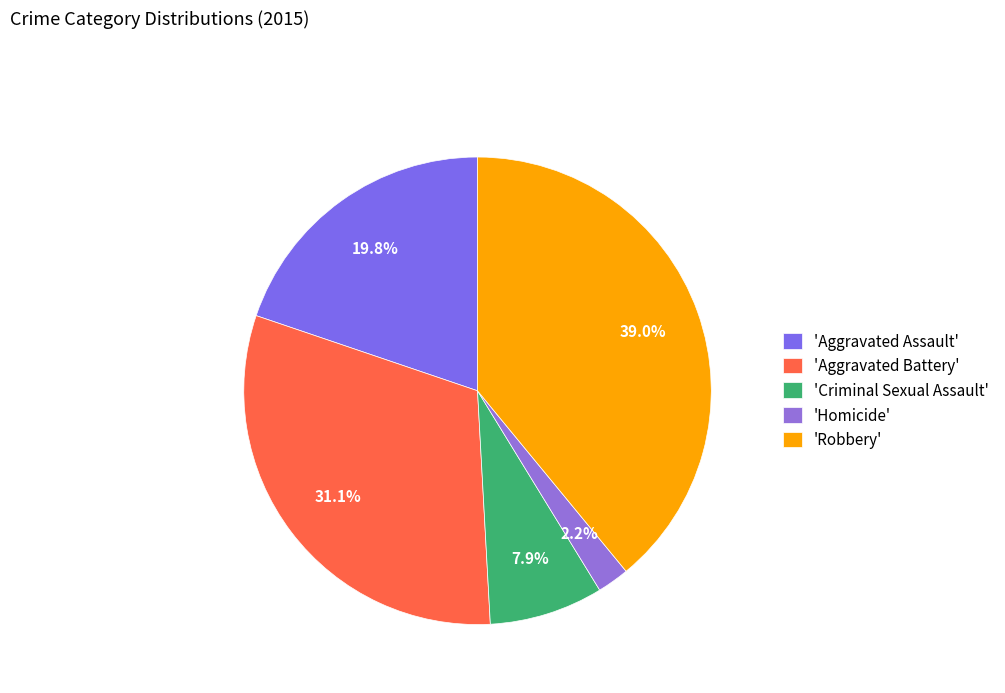

Which category has the smallest portion of the pie?

'Homicide'